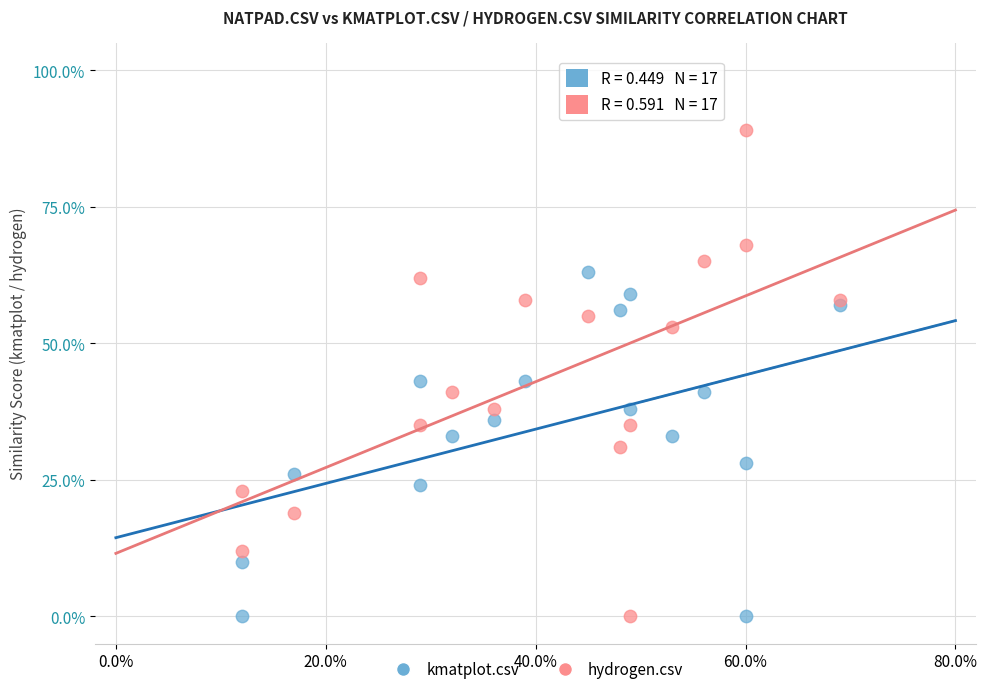

Which series has the largest Y range (max minus min)?

hydrogen.csv